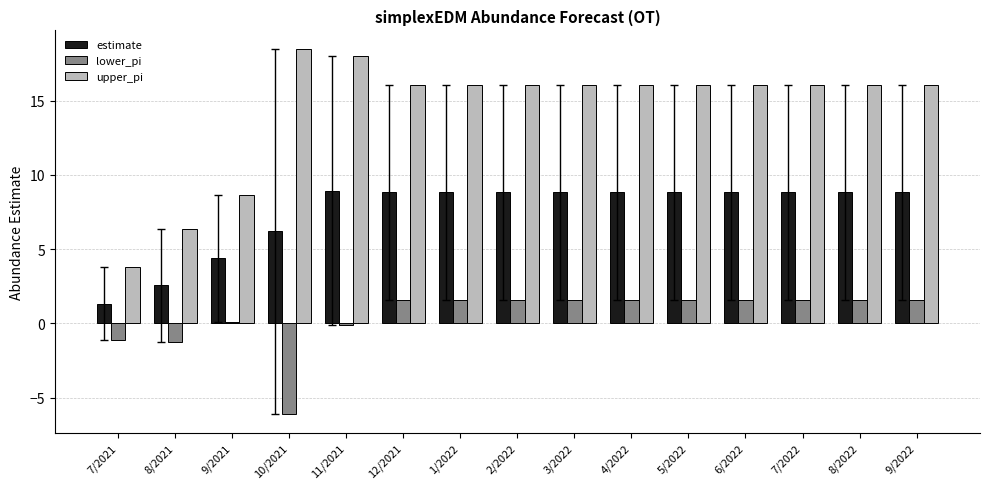

Where is estimate nearest to the value 5?

9/2021